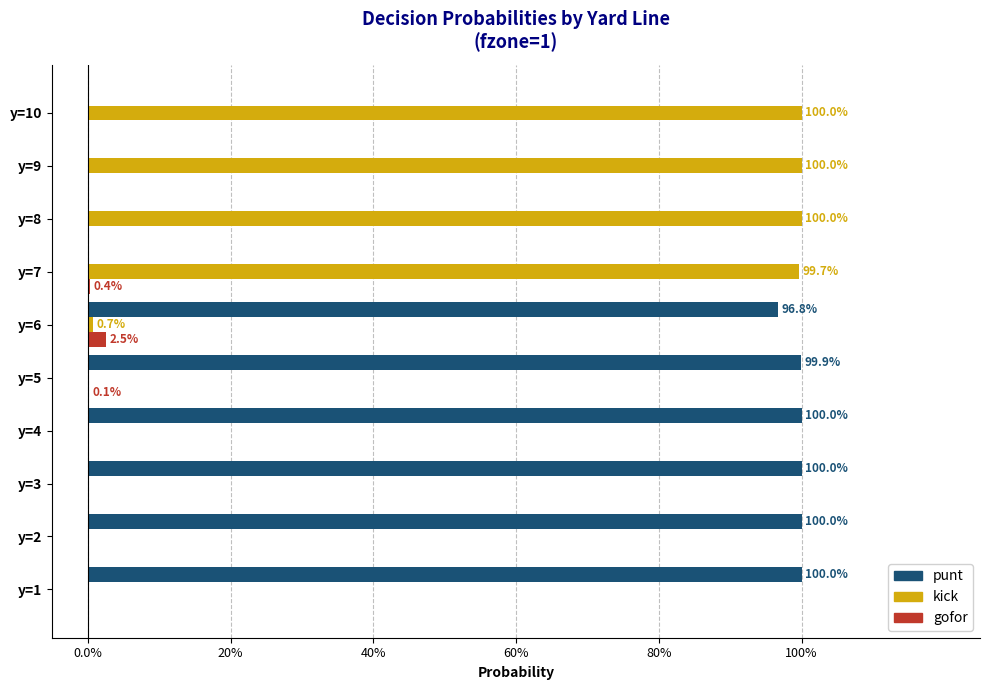

What is the value of the punt bar at the 6th from the left?

1.0